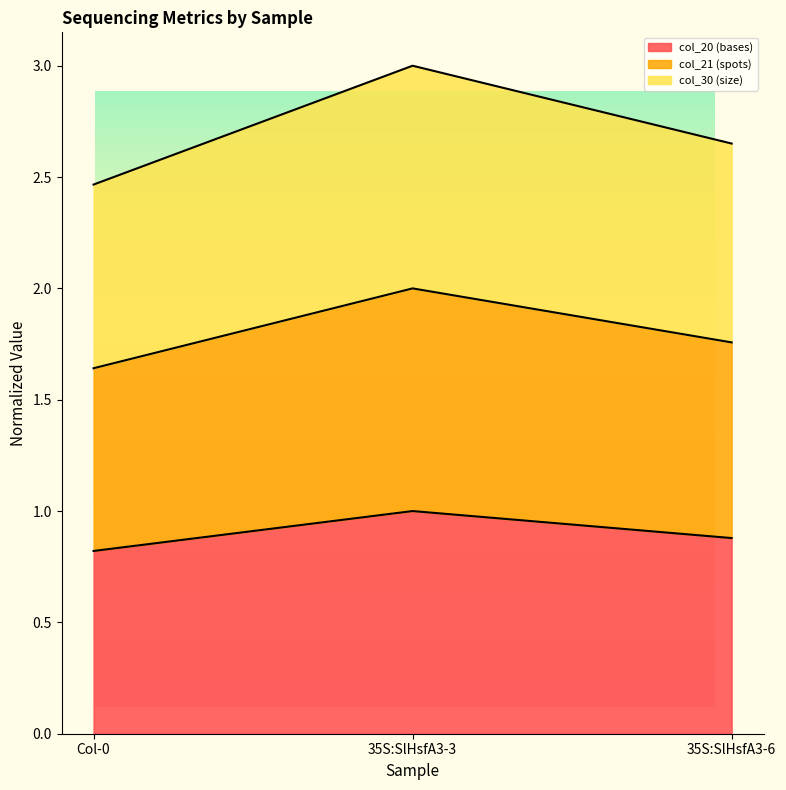

True or false: col_30 (size) has a value of 0.6 at Col-0.

False